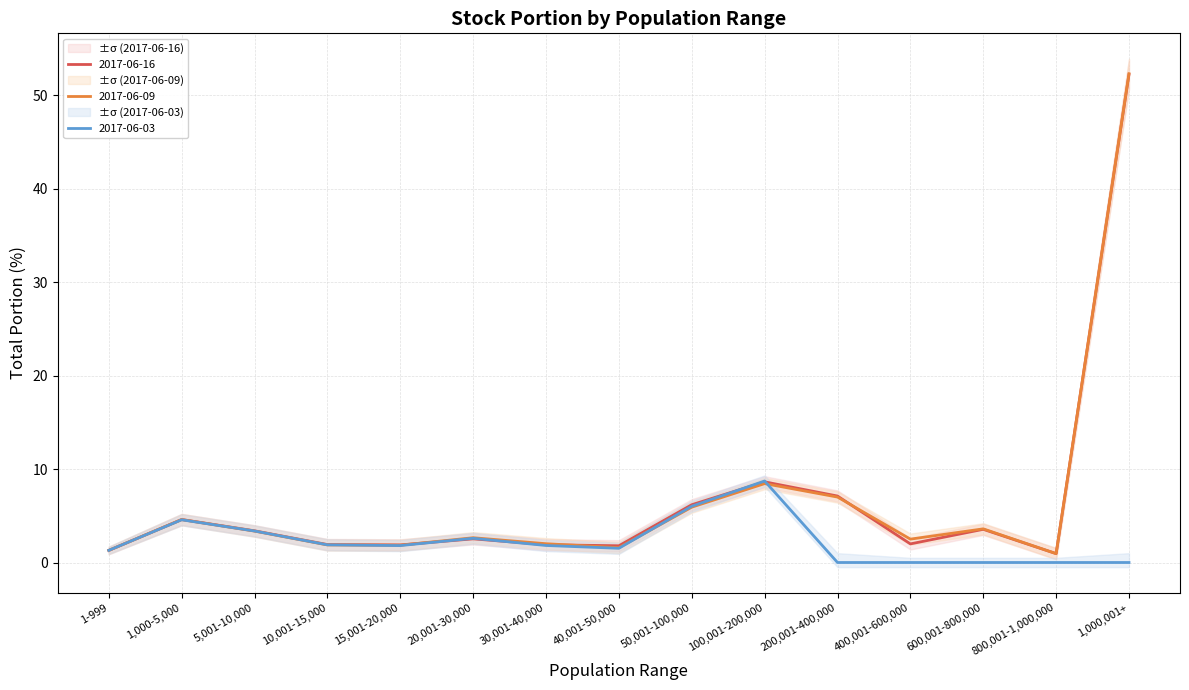

True or false: 20170616_total_portion has more than 2 points higher than both neighbors.

True